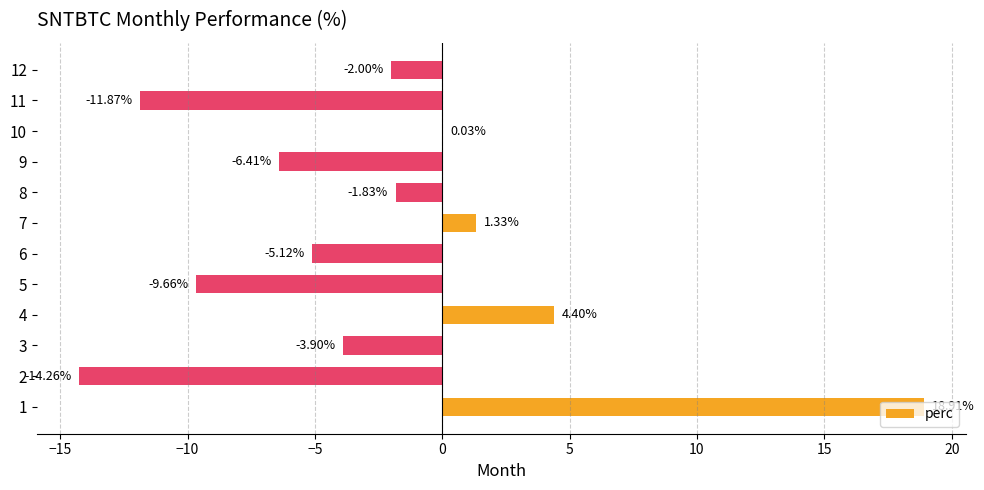

How many positive values are there?

4